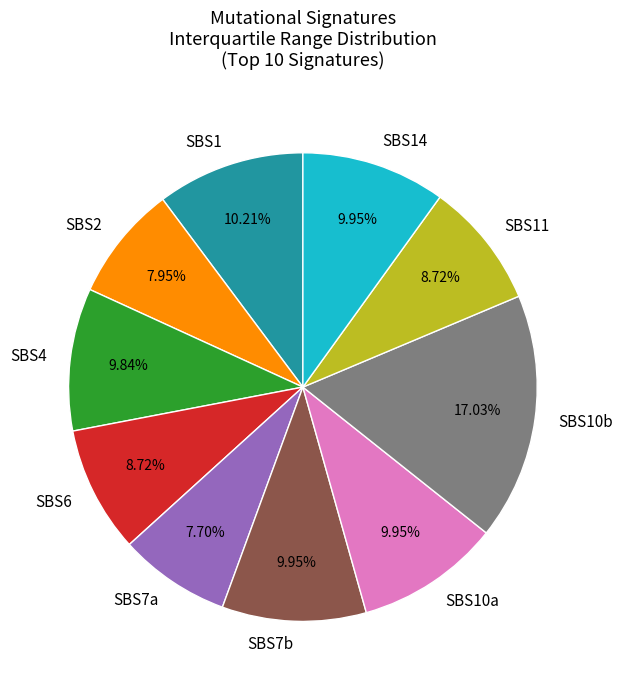

To the nearest percent, what is the difference between the largest and smallest slice percentages?

9%